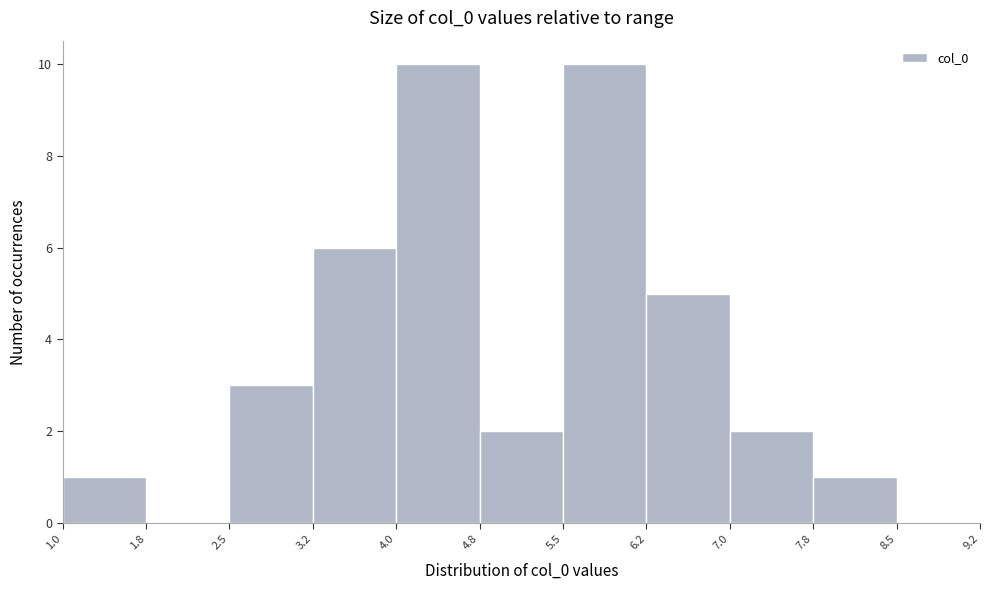

How tall is the bar that spans 4.0 to 4.8 on the x-axis? The values are not printed on the chart, so give them approximately, as read against the axis.

10